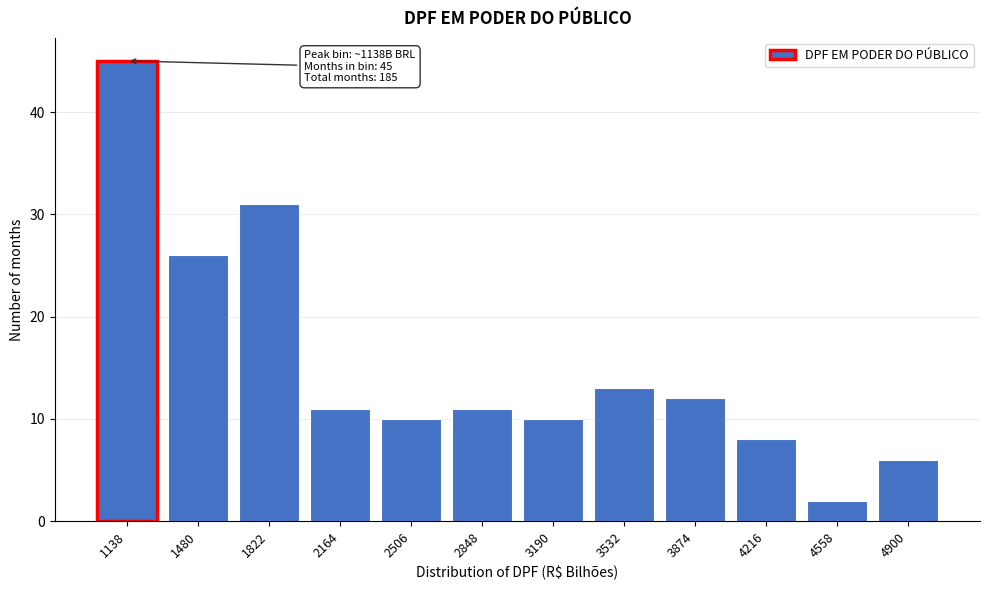

Reading right to left, extract all data points from this chart.

4900=6	4558=2	4216=8	3874=12	3532=13	3190=10	2848=11	2506=10	2164=11	1822=31	1480=26	1138=45